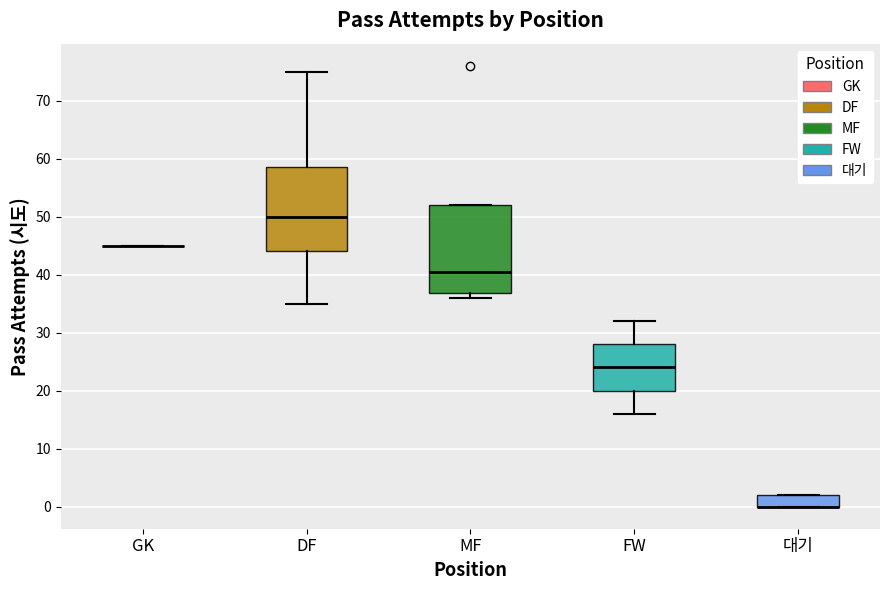

Where is the upper edge of the box for FW on the y-axis? The values are not printed on the chart, so give them approximately, as read against the axis.

28